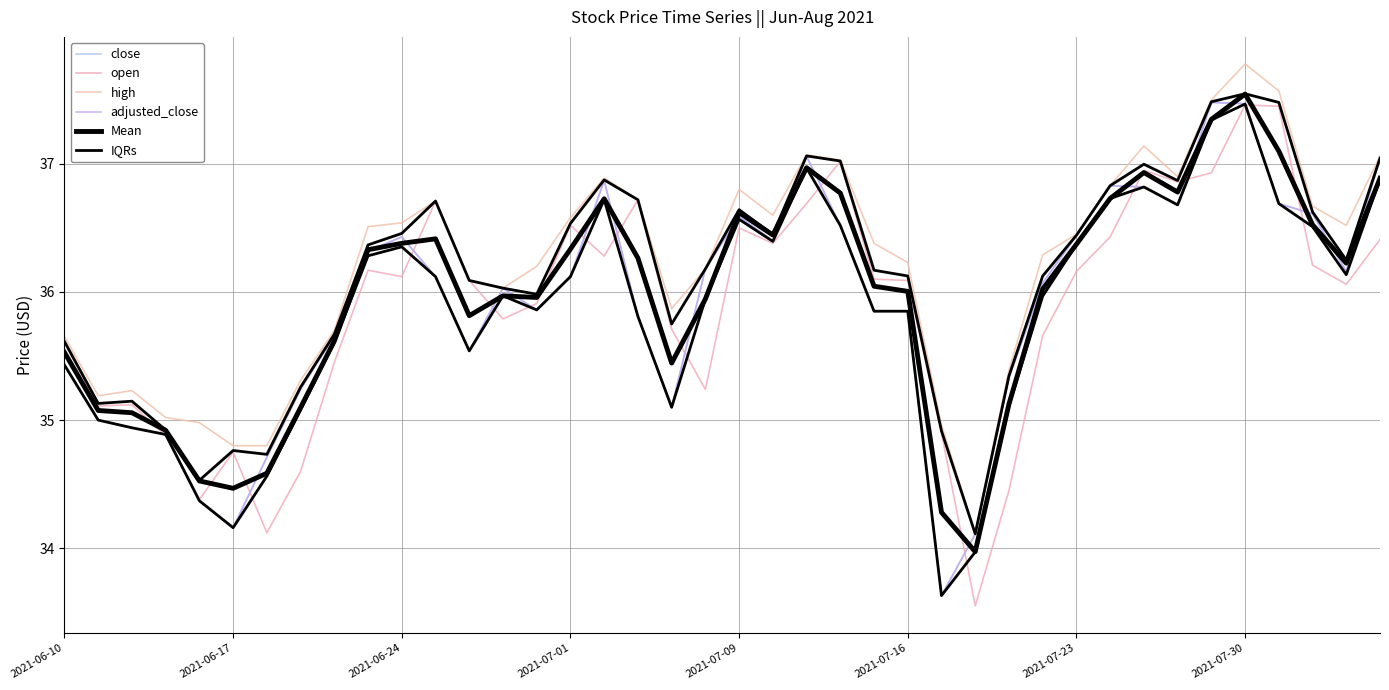

What is the value of the adjusted_close point at the 7th from the left?

34.7